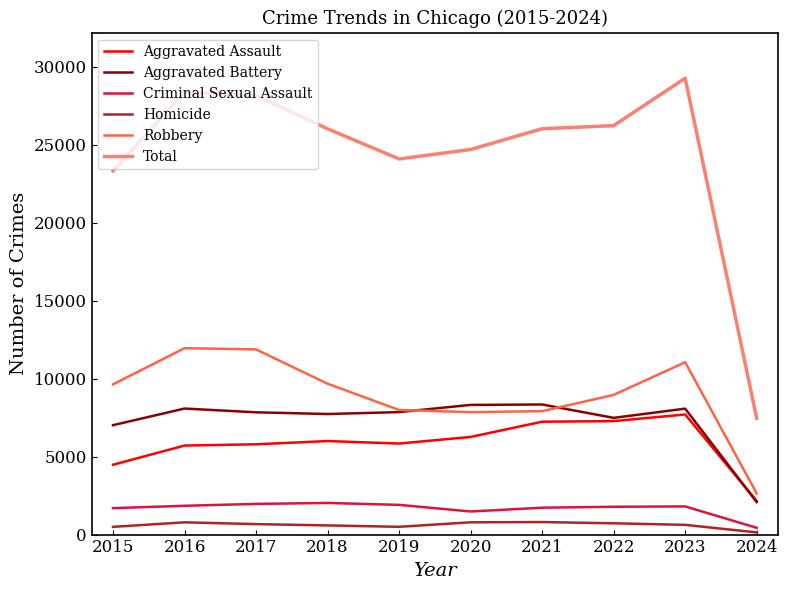

Which label corresponds to the largest value in the chart?

2023